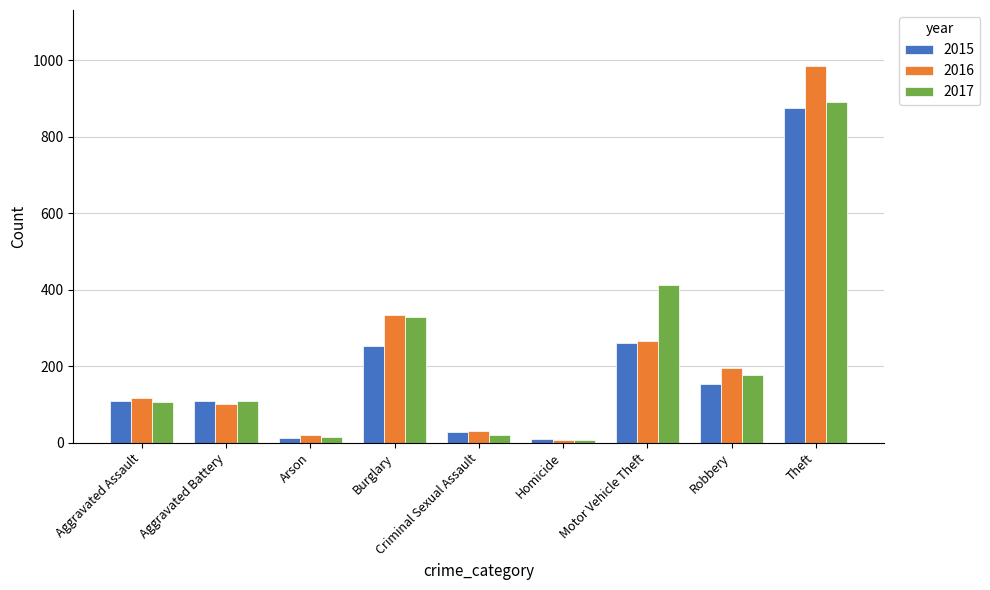

At which label is 2016 closest to 495?

Burglary